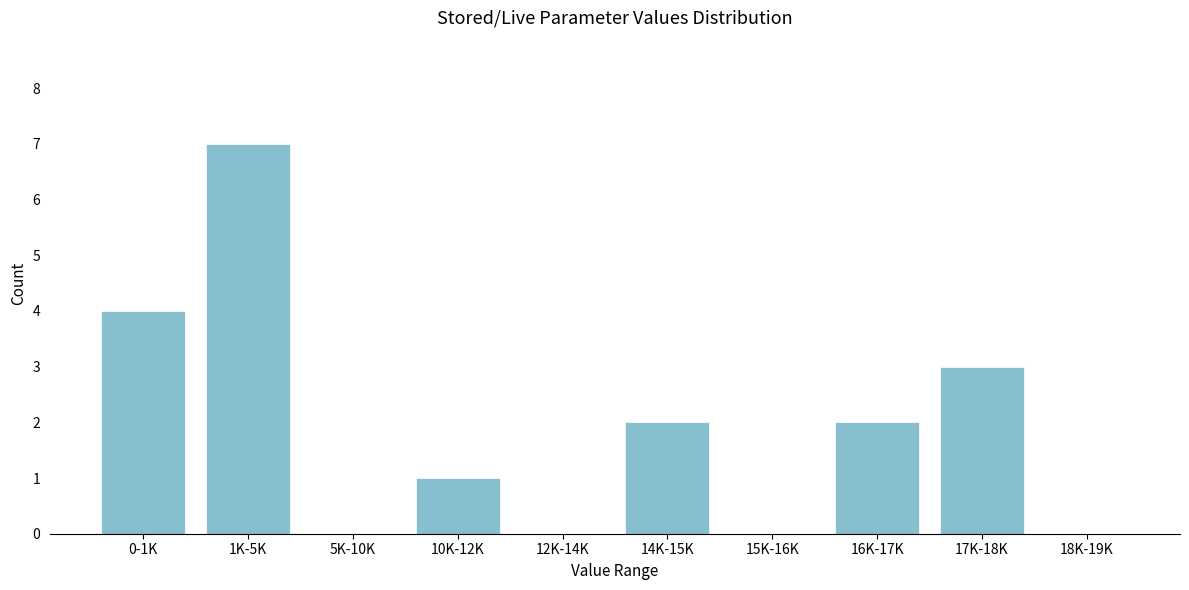

Reading right to left, what are all the values shown in this chart?

18K-19K=0	17K-18K=3	16K-17K=2	15K-16K=0	14K-15K=2	12K-14K=0	10K-12K=1	5K-10K=0	1K-5K=7	0-1K=4